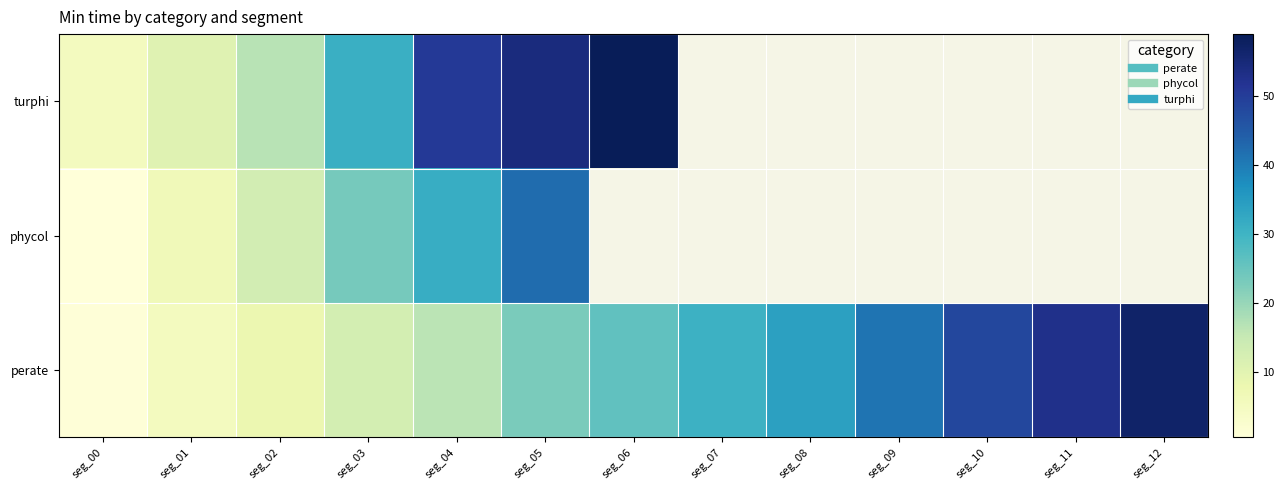

The perate series shows 41.9 at seg_07. True or false?

False